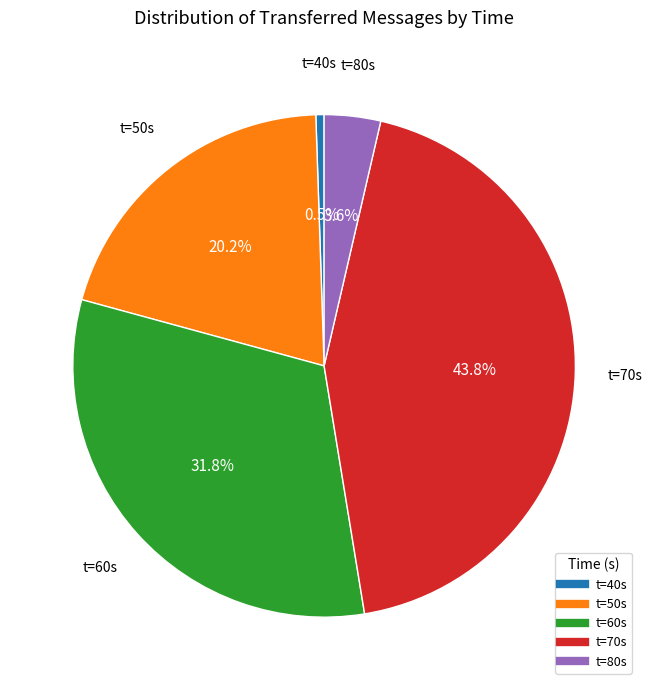

Is there a majority slice in this chart?

No